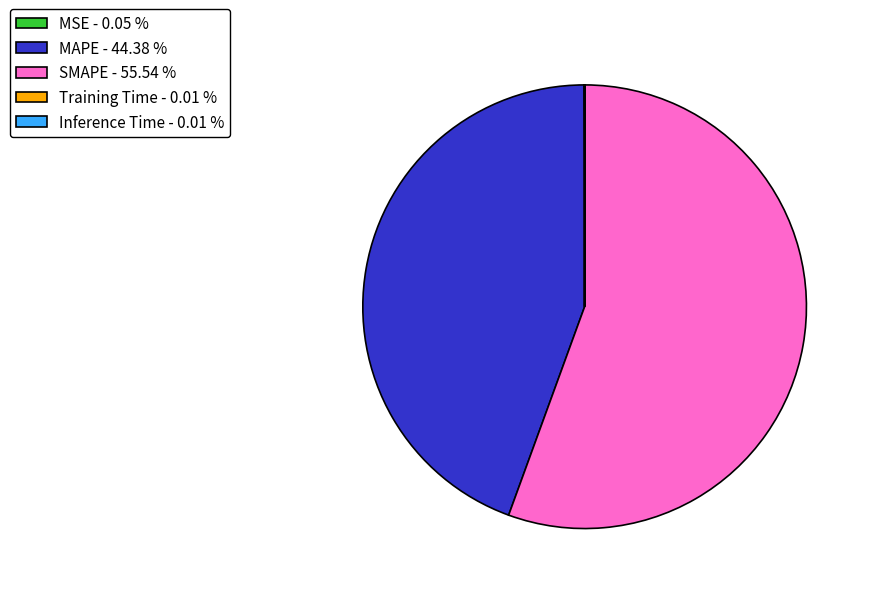

Is the sum of MAPE - 44.38 % and SMAPE - 55.54 % greater than half?

Yes